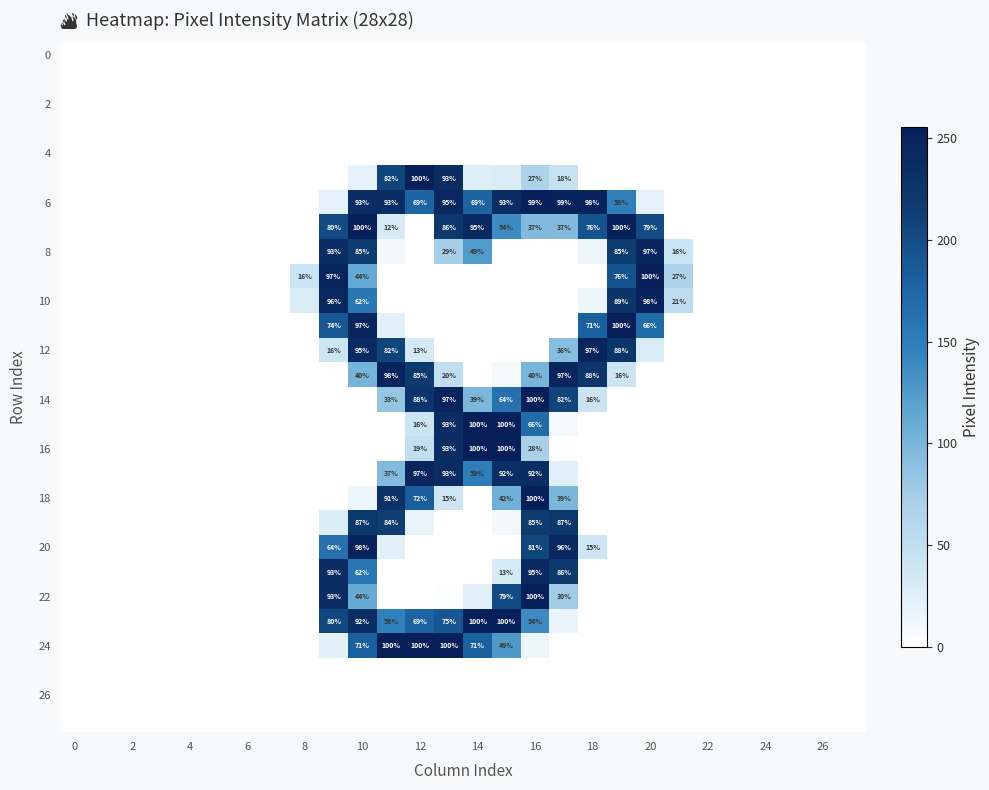

Which series has the largest total across all categories?

6